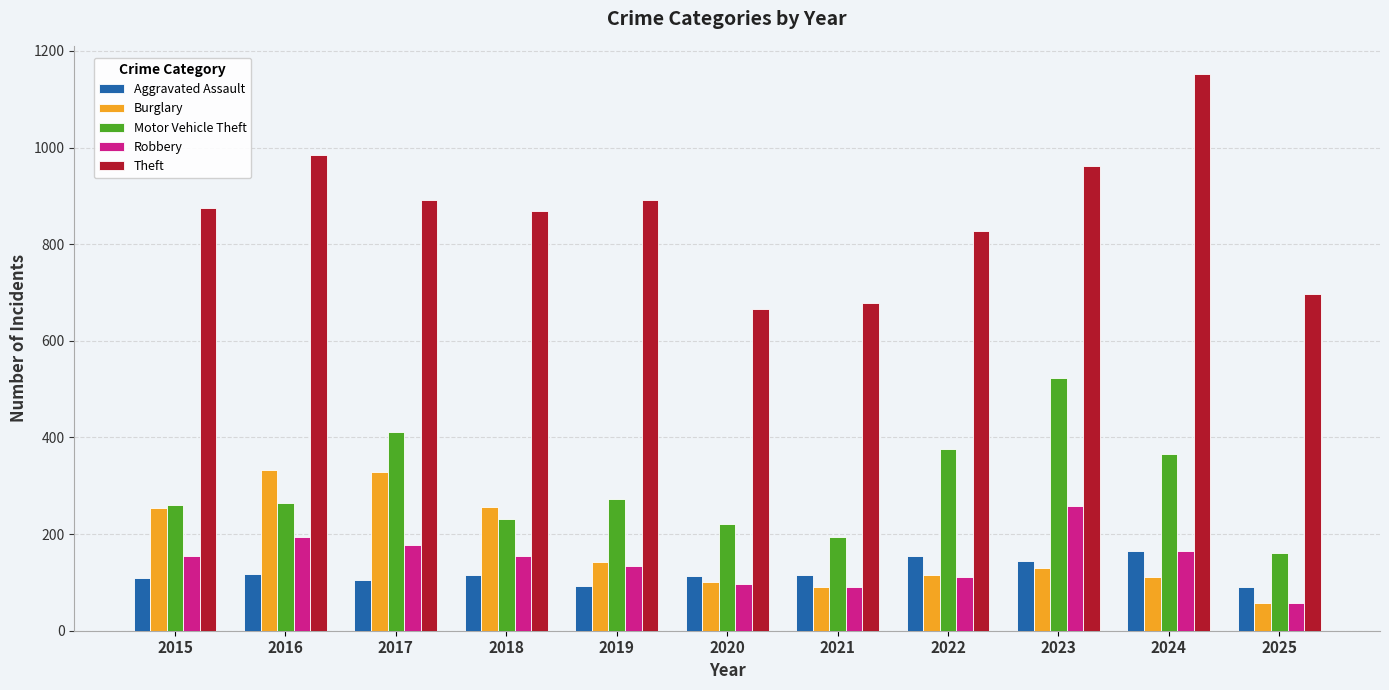

How many bars are there in total?

55